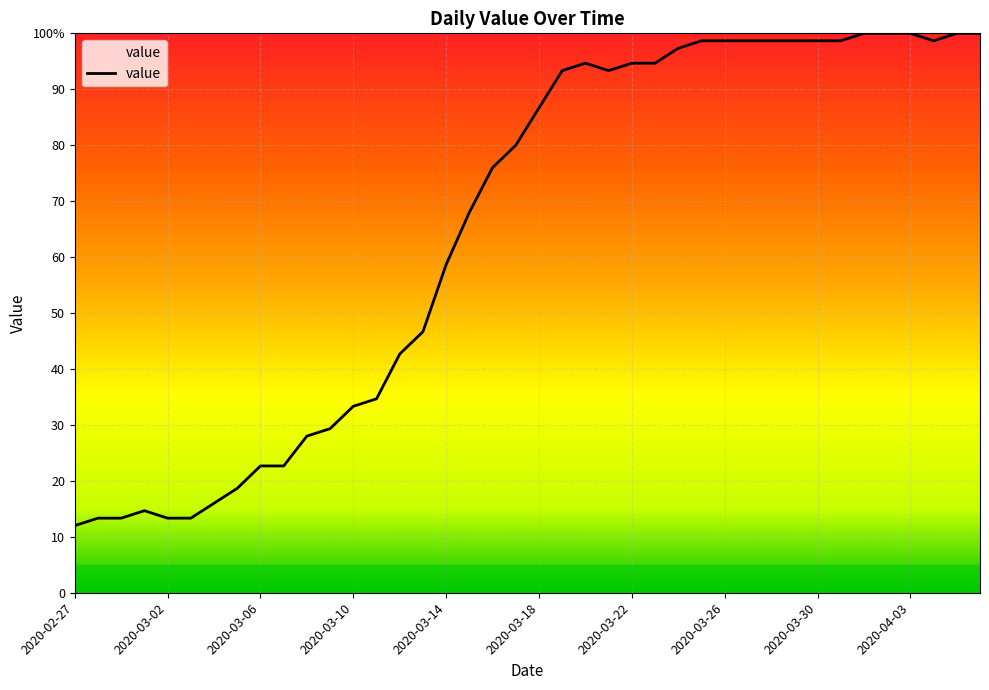

What is the label of the 22nd point from the right?

2020-03-16